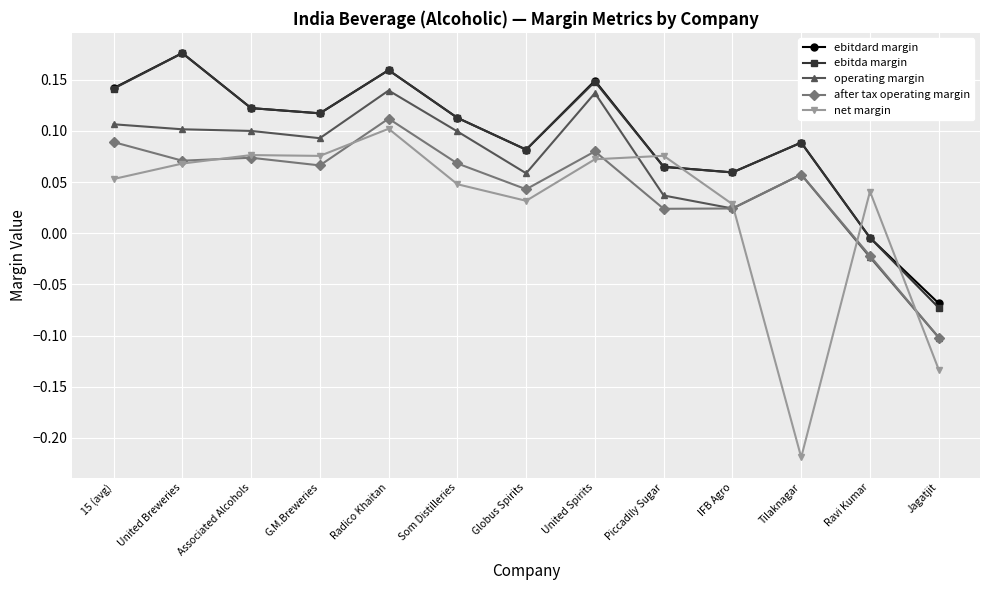

In ebitdard margin, how many points are lower than both neighbors (excluding endpoints)?

3